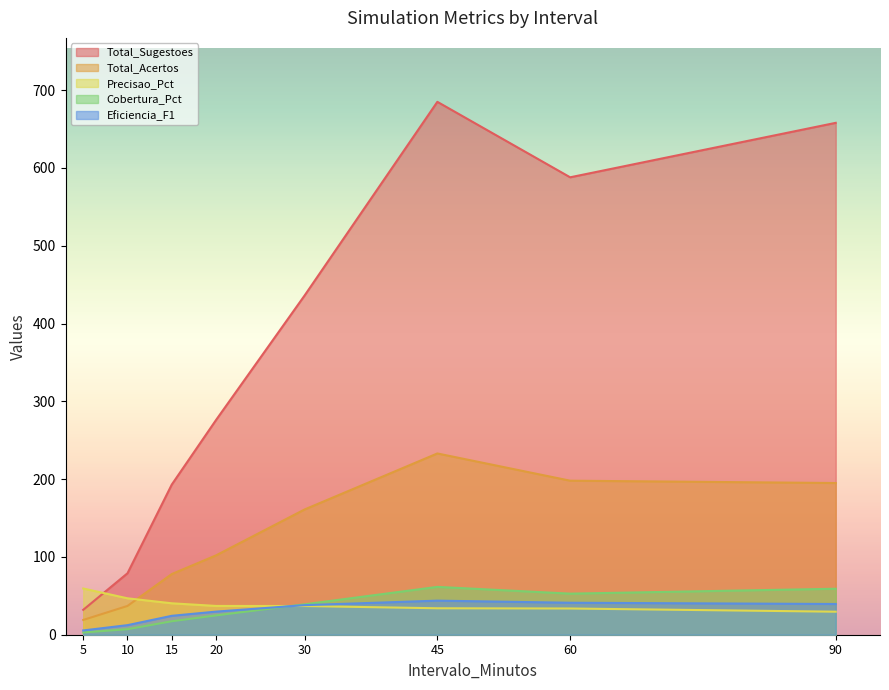

What are all the series names shown in the legend?

Total_Sugestoes, Total_Acertos, Precisao_Pct, Cobertura_Pct, Eficiencia_F1